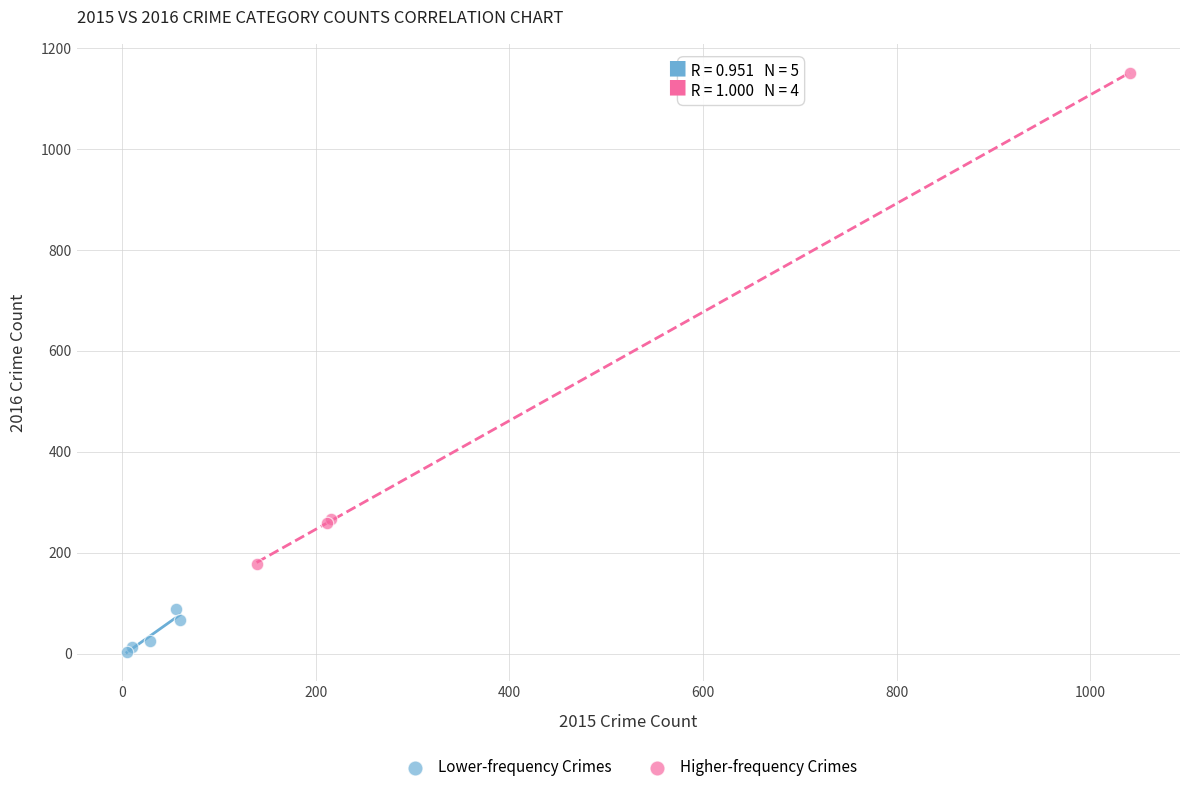

What are all the series names shown in the legend?

Lower-frequency Crimes, Higher-frequency Crimes